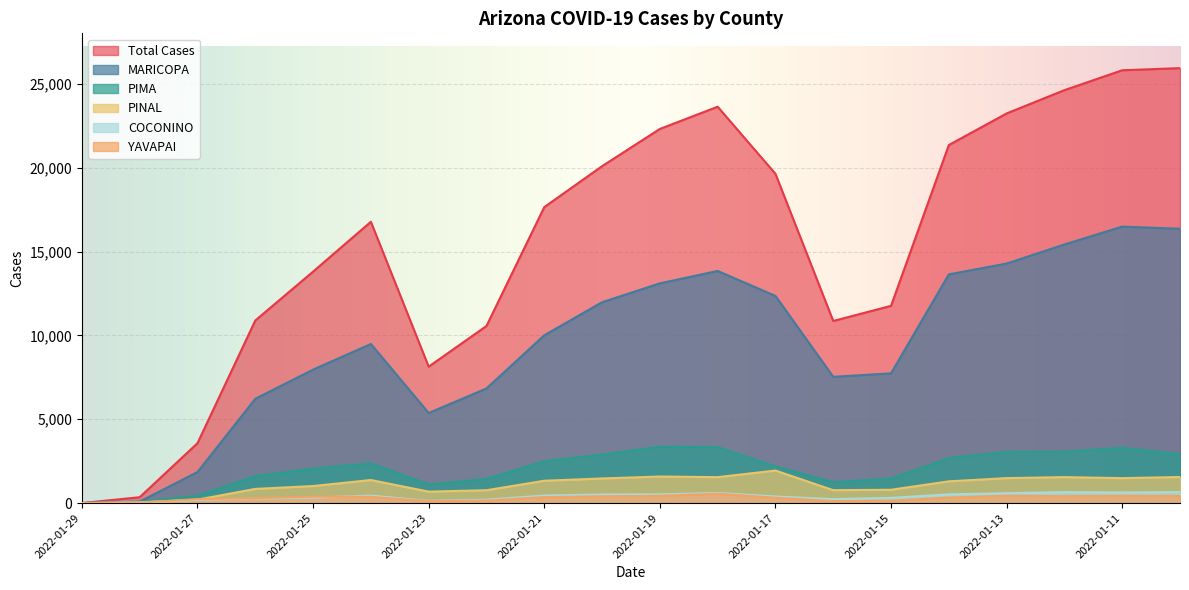

True or false: YAVAPAI and PINAL intersect in this chart.

True